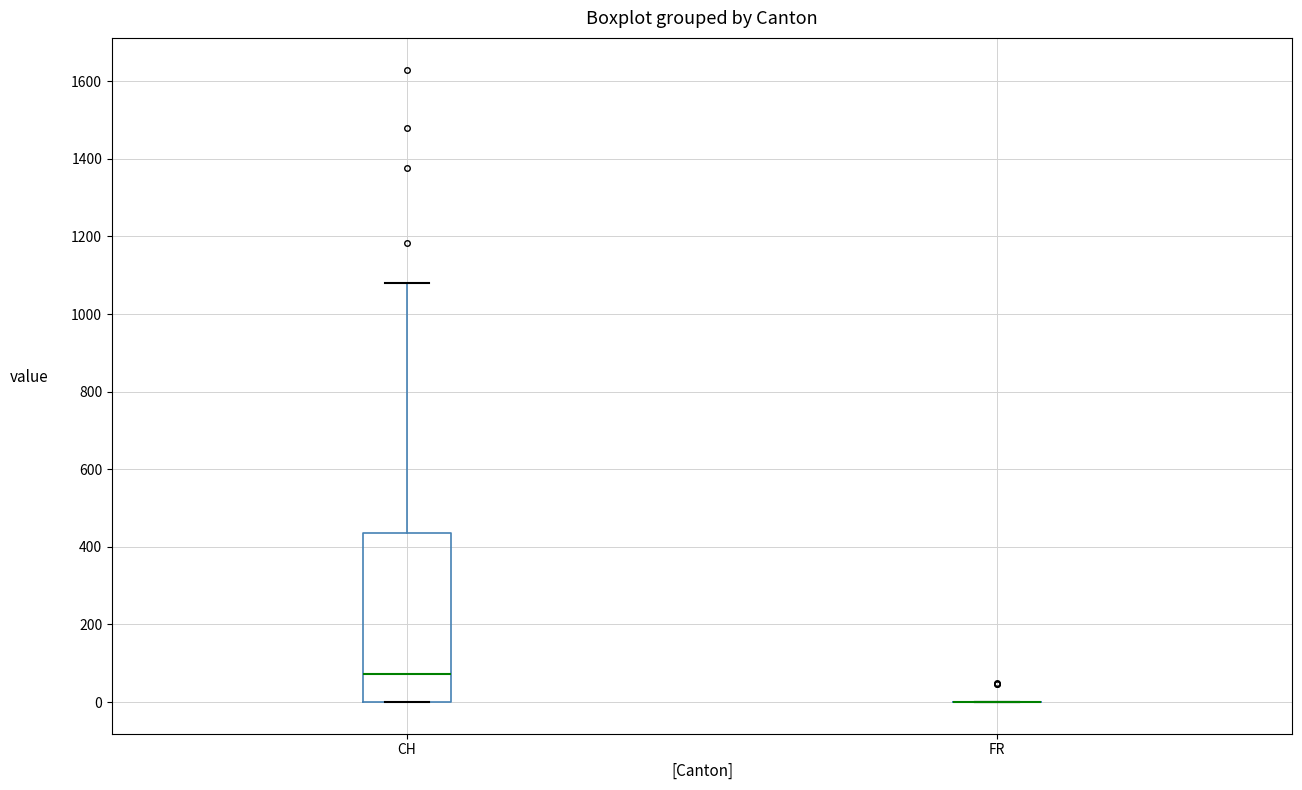

Reading left to right, transcribe this box plot: for each box, give where its median line is, the range the box spans, and where its two whiskers end, as read against the y-axis. The values are not printed on the chart, so give them approximately, as read against the axis.

CH: median 80, box 0 to 440, whiskers 0 to 1080
FR: box collapsed to a line at 0, whiskers 0 to 0